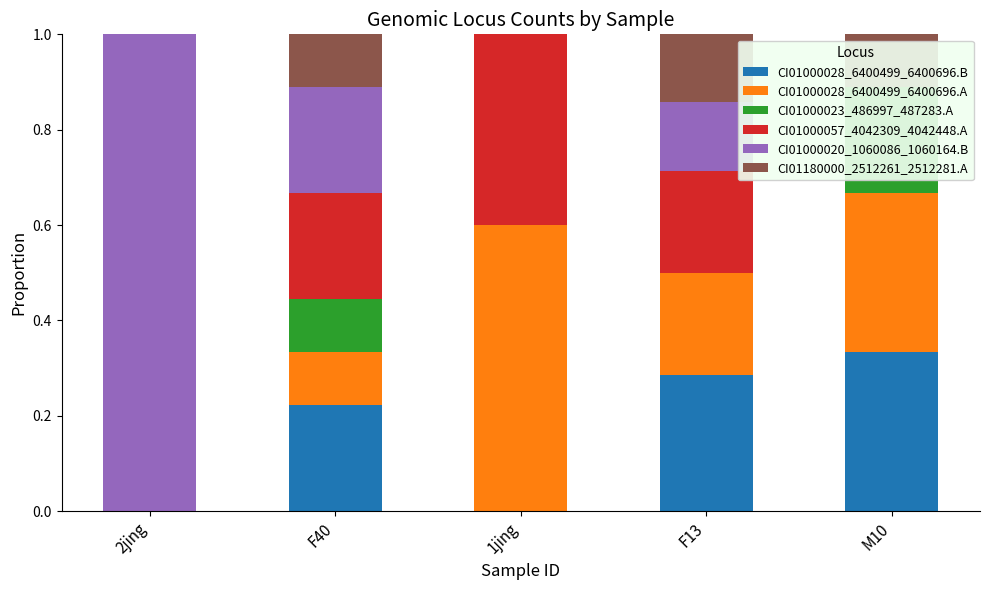

At which category is the sum across all series the highest?

2jing